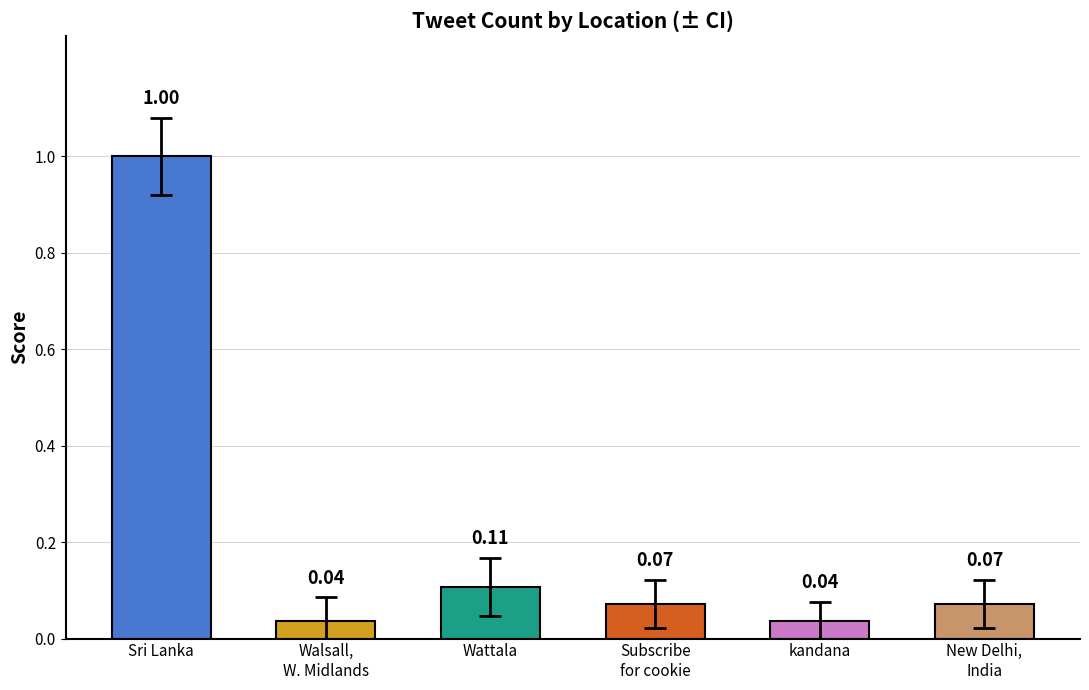

What position from the left is kandana?

5